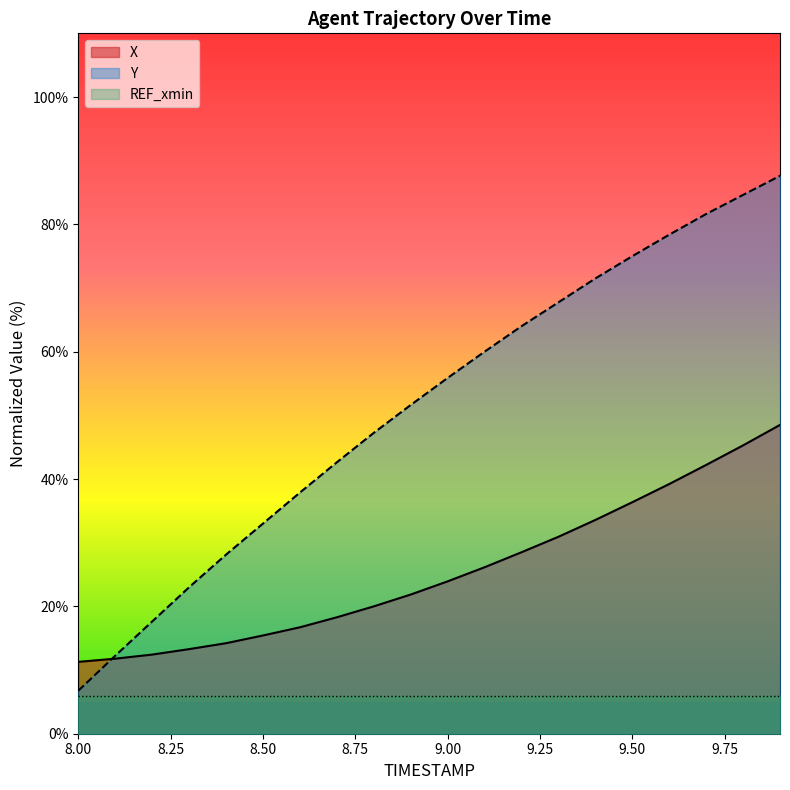

True or false: X has more than 2 interior local peaks.

False